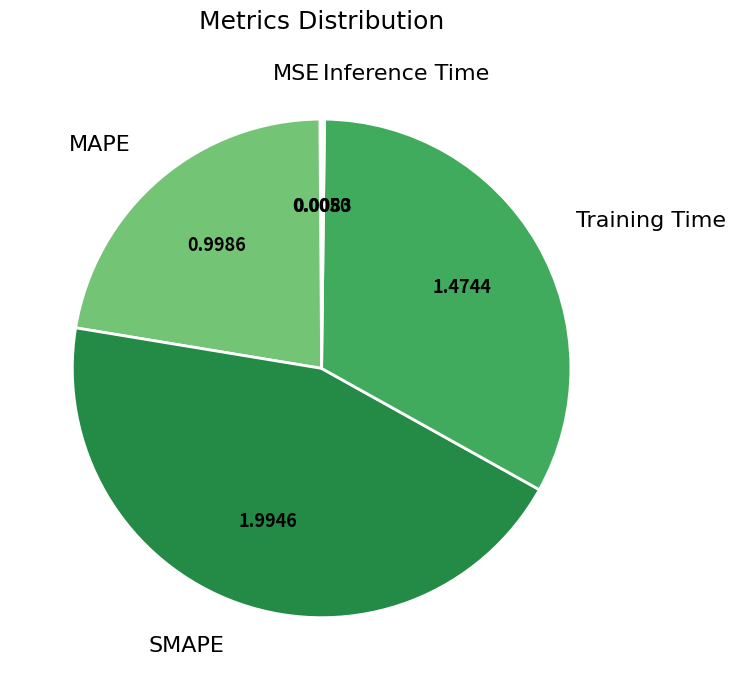

Which category has the biggest portion of the pie?

SMAPE